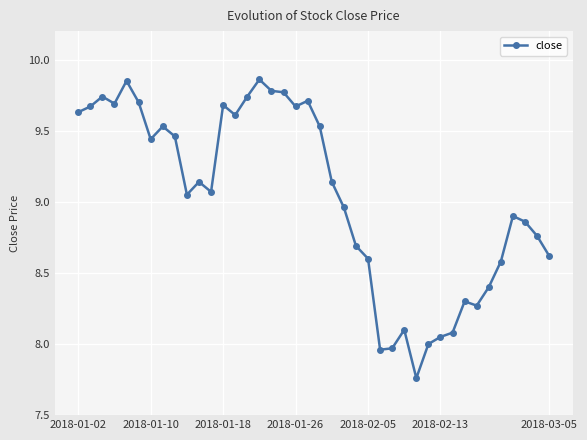

What is the sum of all values?

361.3